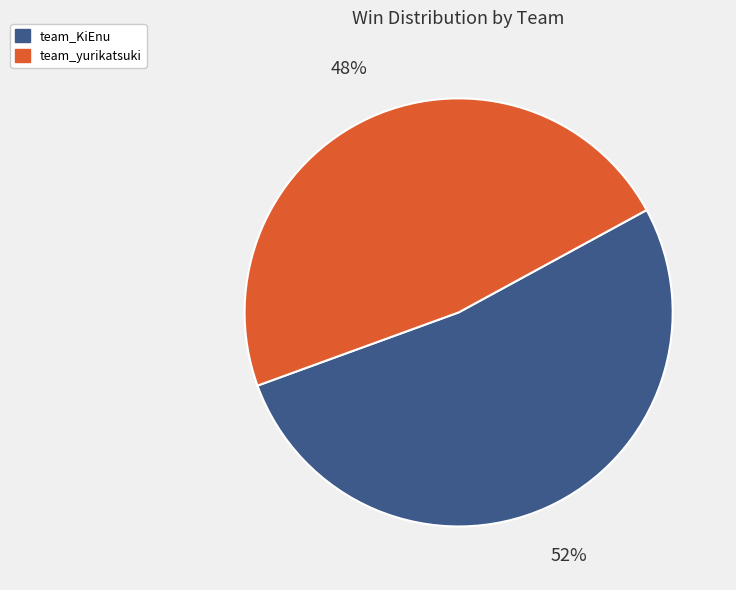

Count the number of slices in the pie.

2